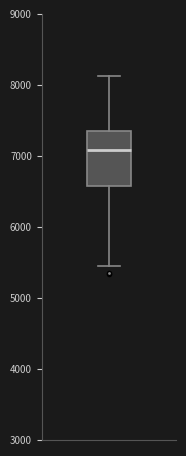

Transcribe this box plot: give where the median line is, the range the box spans, and where the two whiskers end, as read against the y-axis. The values are not printed on the chart, so give them approximately, as read against the axis.

median 7100, box 6600 to 7400, whiskers 5400 to 8100